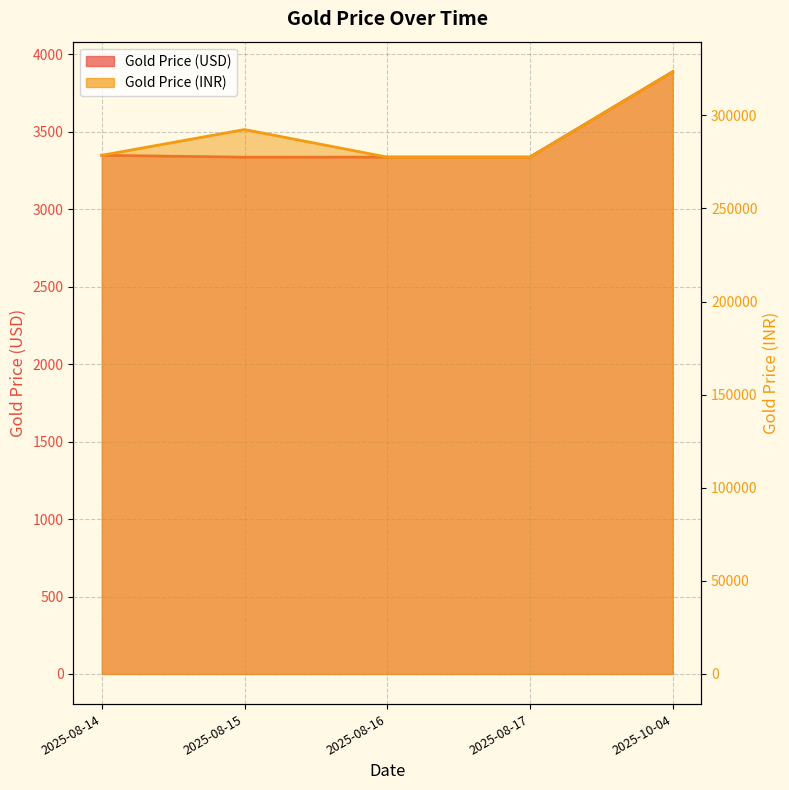

At which category does the chart reach its minimum across all series?

2025-08-15